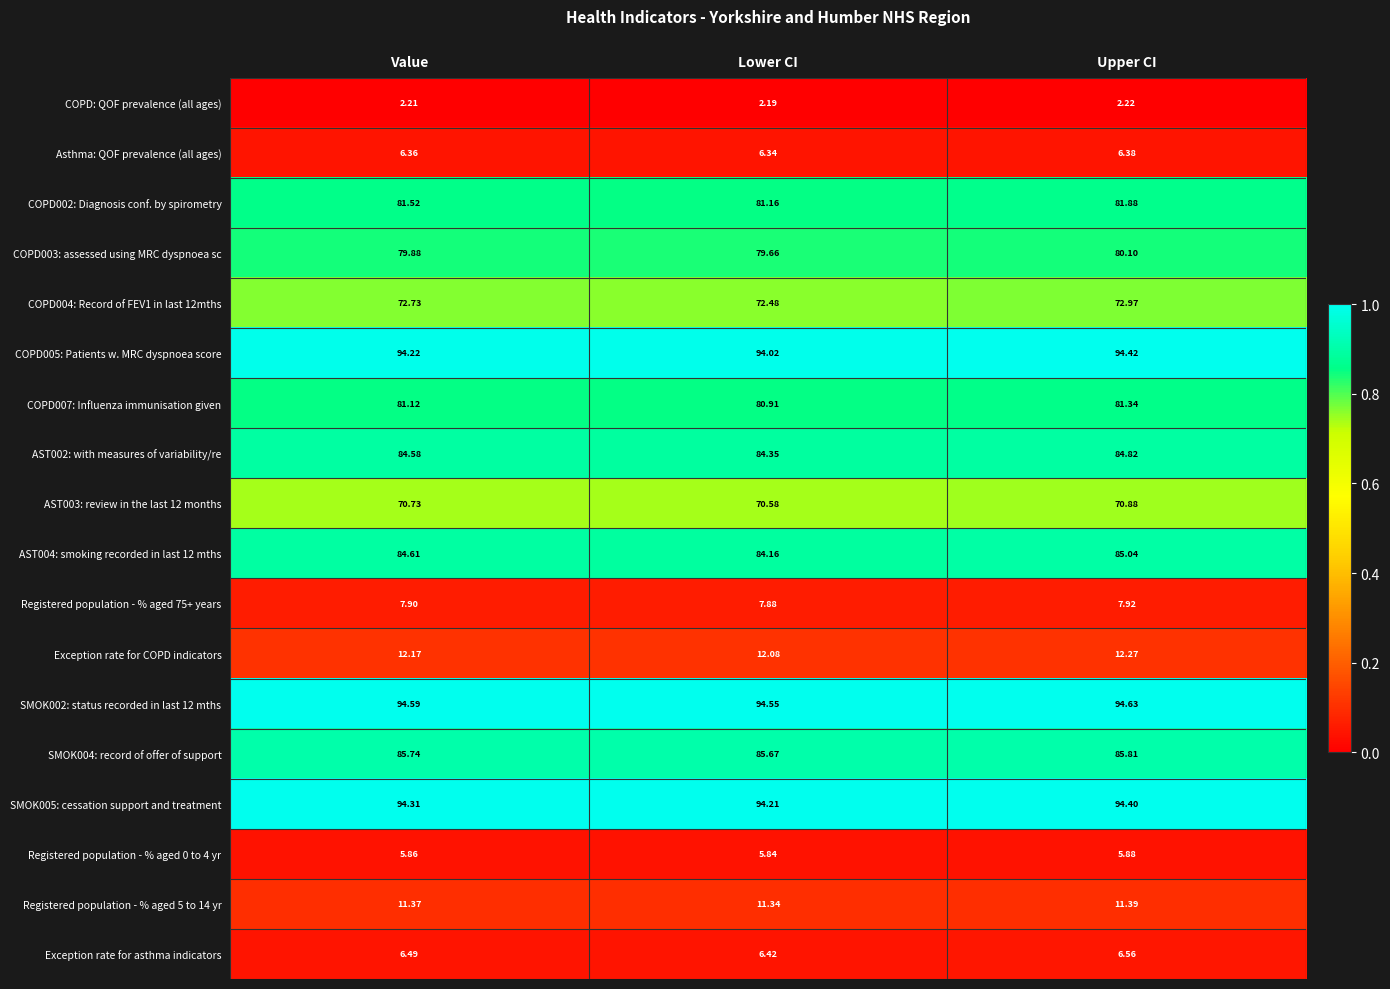

Where is AST003: review in the last 12 months nearest to the value 70?

Lower CI